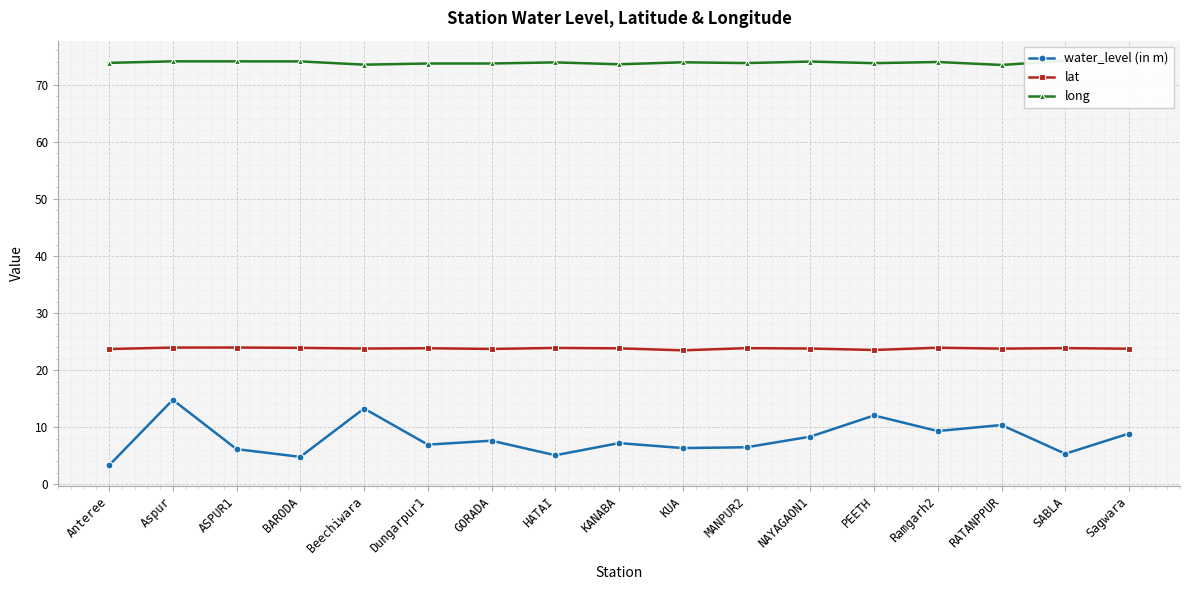

True or false: water_level (in m) and lat cross at least once.

False